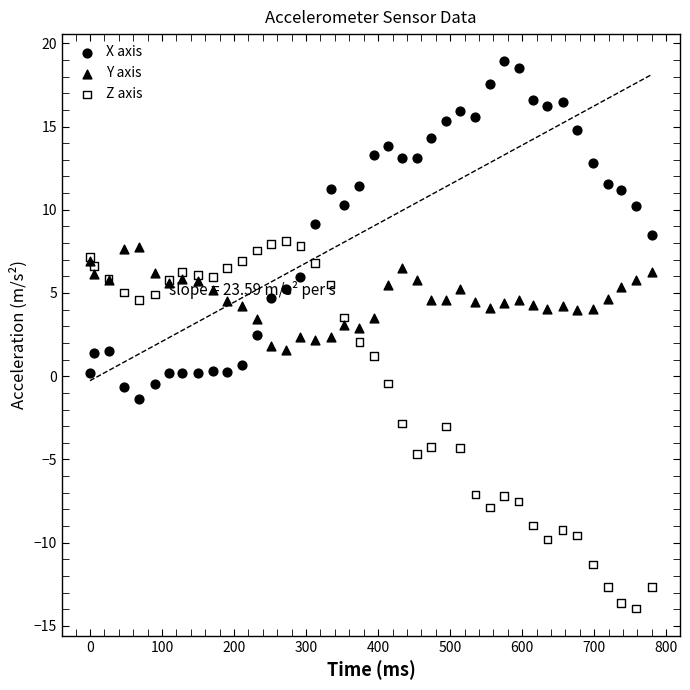

What are all the series names shown in the legend?

X axis, Y axis, Z axis